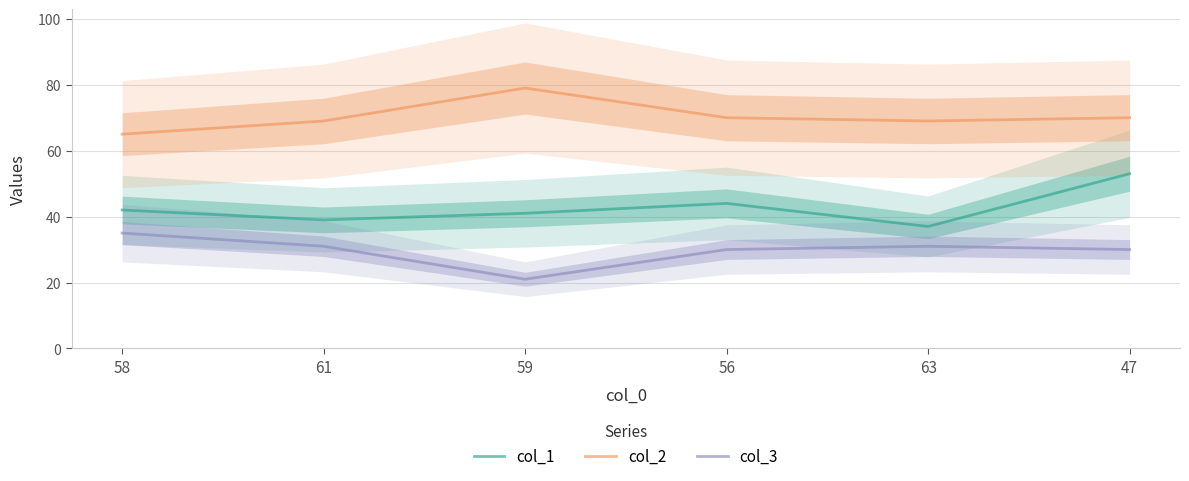

List the series in order of their overall mean, highest first.

col_2, col_1, col_3